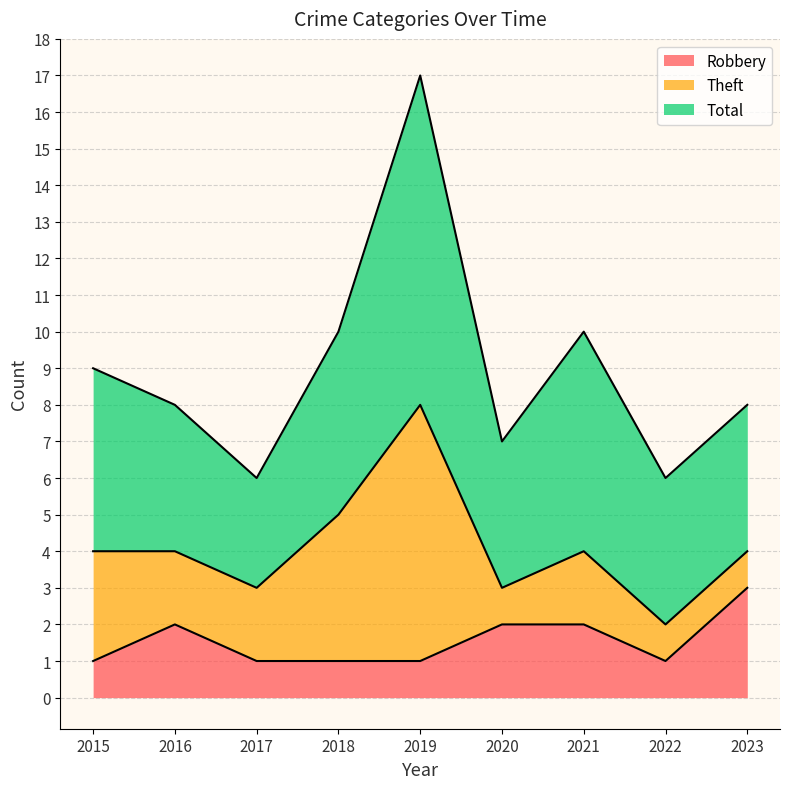

How many lines are shown in the chart?

3